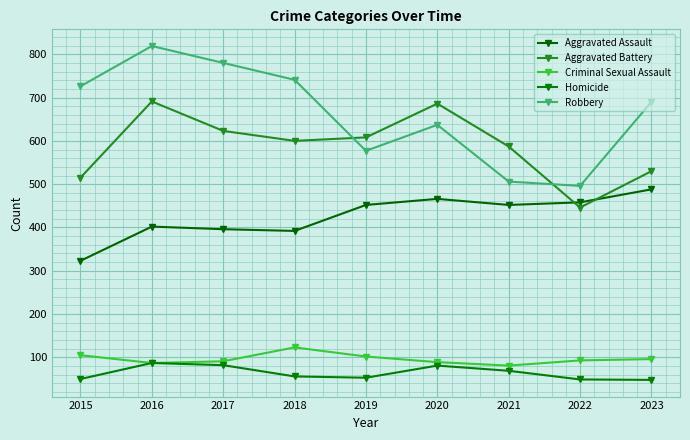

List the series in order of their peak value, lowest first.

Homicide, Criminal Sexual Assault, Aggravated Assault, Aggravated Battery, Robbery